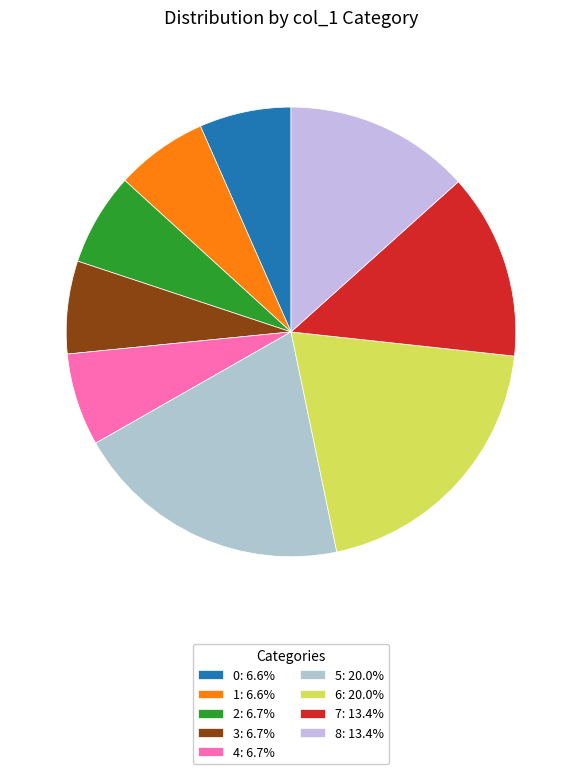

To the nearest percent, what is the difference between the 2 and 7 slice percentages?

7%